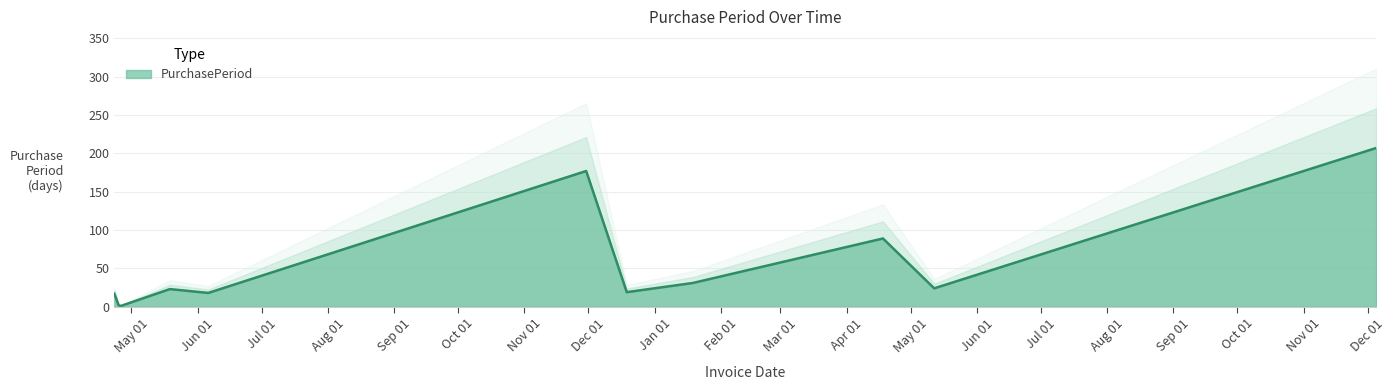

How many lines are shown in the chart?

1